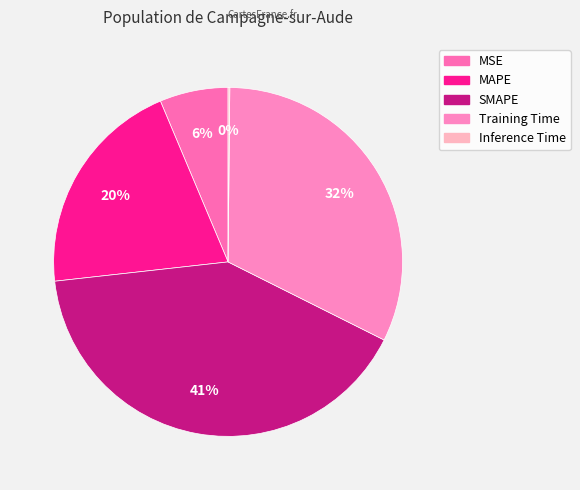

Which has a higher value, Inference Time or MSE?

MSE